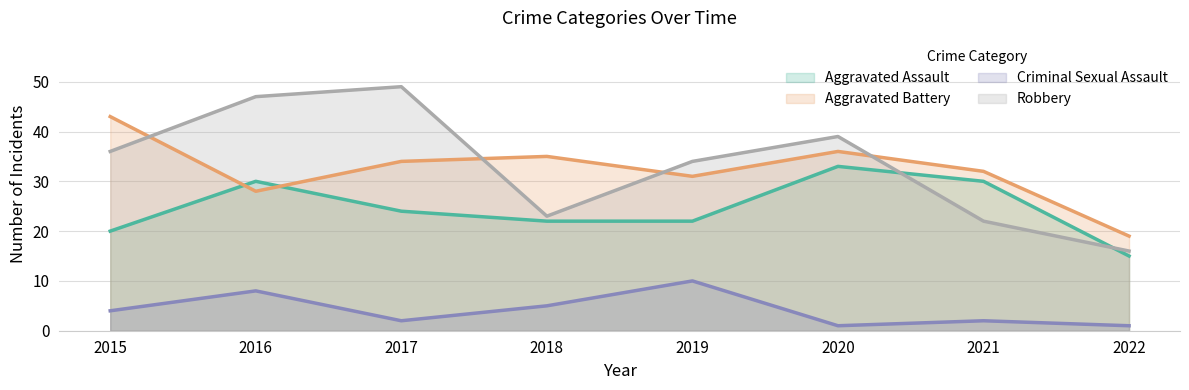

What are all the series names shown in the legend?

Aggravated Assault, Aggravated Battery, Criminal Sexual Assault, Robbery